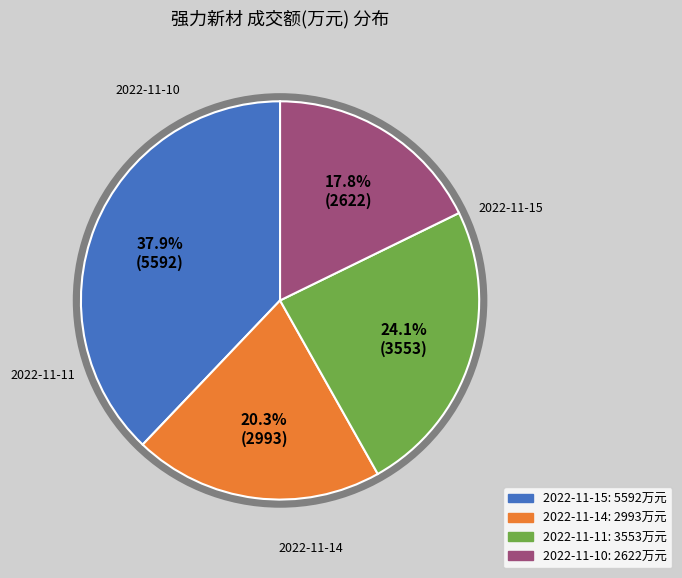

Which slice is the smallest?

2022-11-10